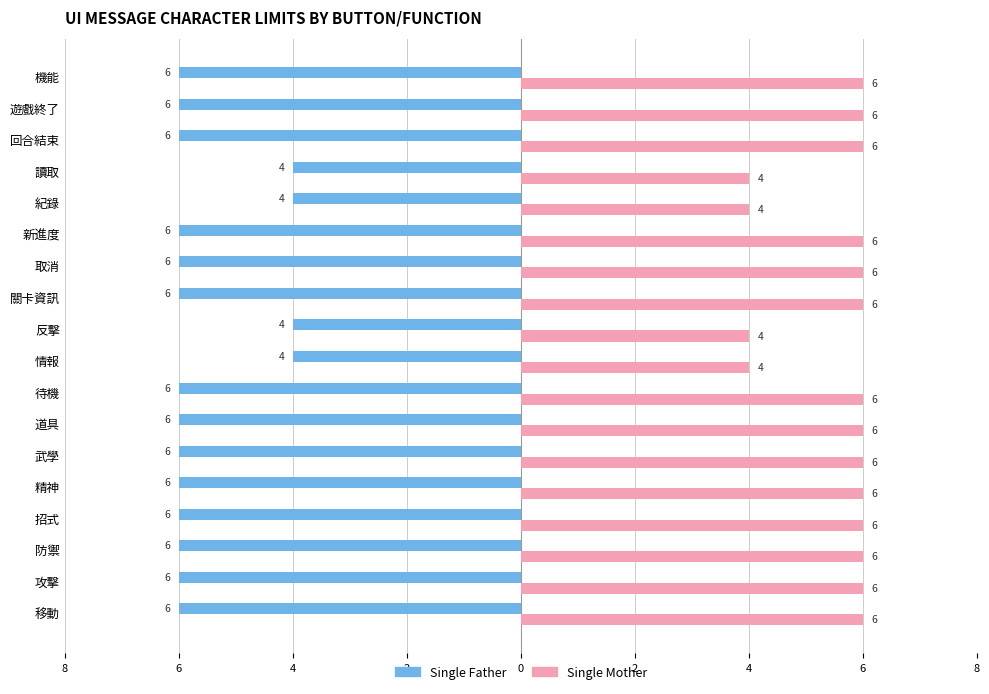

What are all the series names shown in the legend?

Single Father, Single Mother